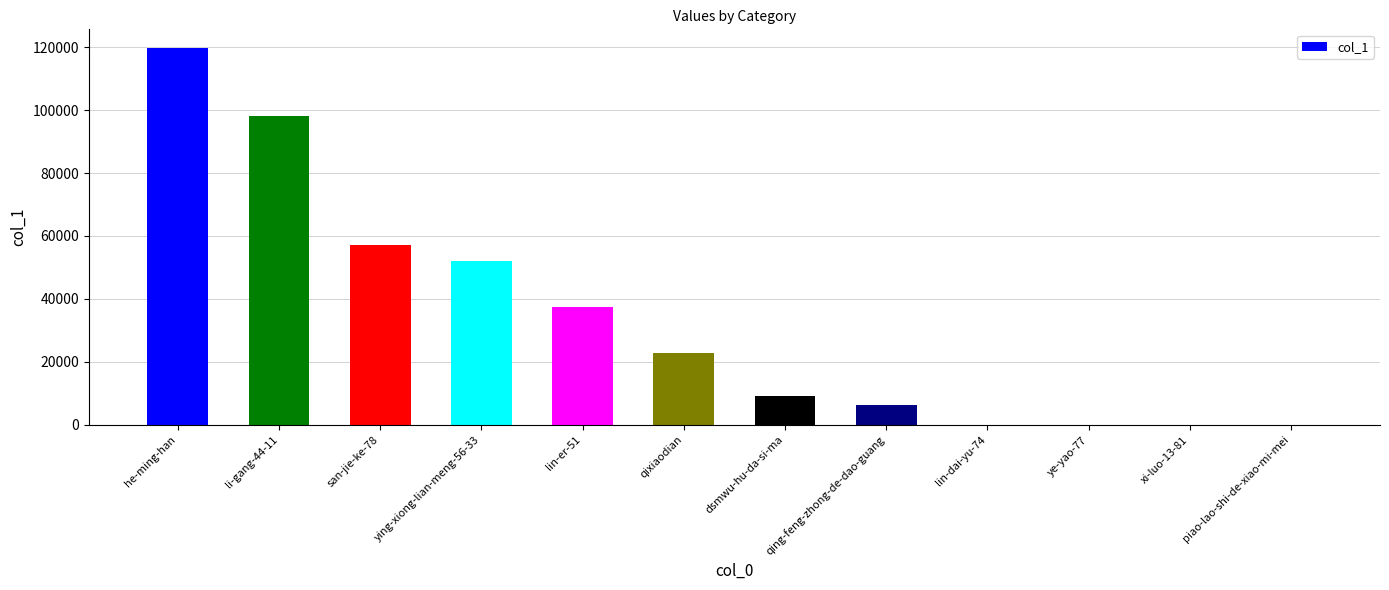

Which label corresponds to the largest value in the chart?

he-ming-han